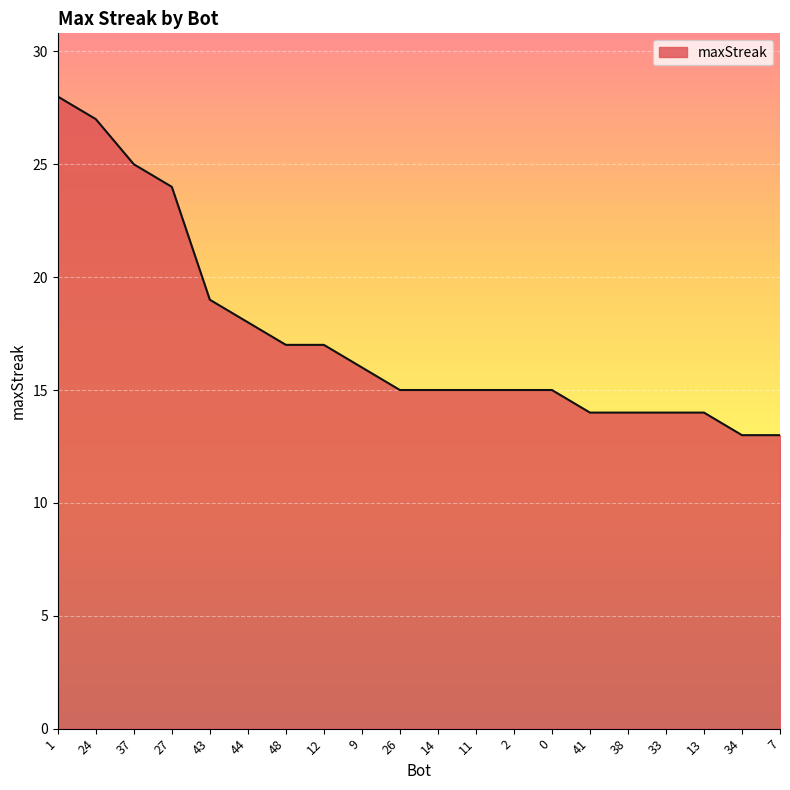

What is the difference between the maximum and minimum values?

15